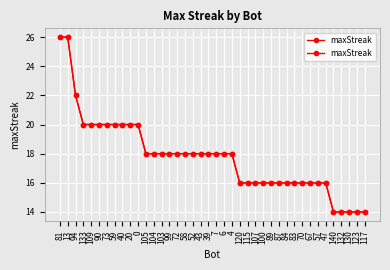

Between 4 and 52, which is larger?

4